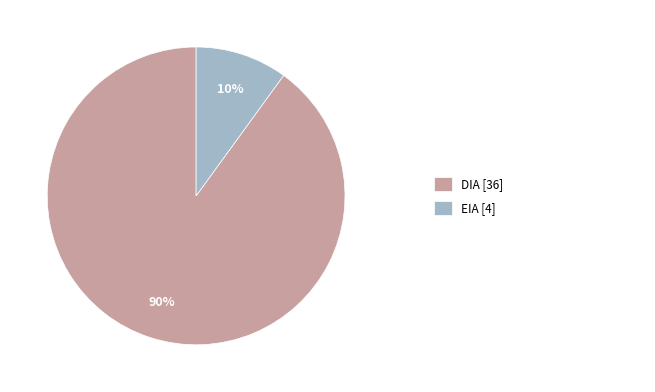

Does any single category account for the majority?

Yes